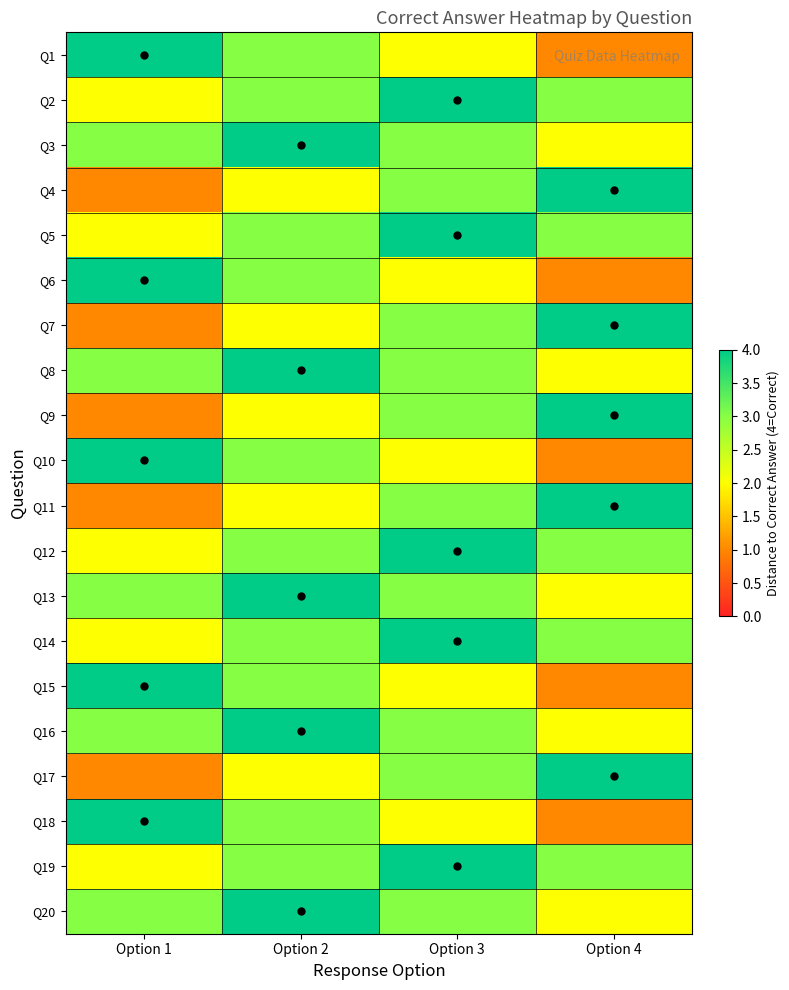

Which has a higher value, Option 3 or Option 2?

Option 2